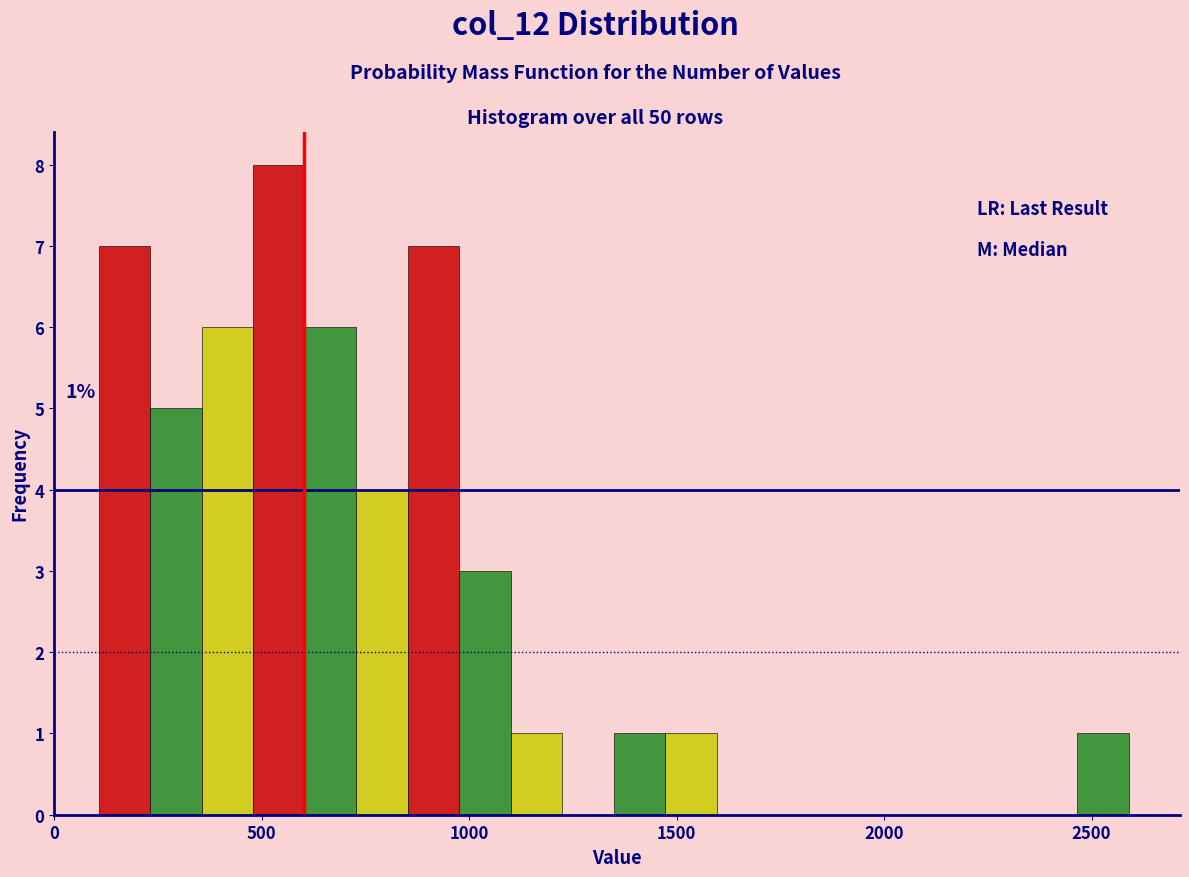

Around what value on the x-axis is the tallest bar? Give the approximate position of its centre, as read against the axis.

550